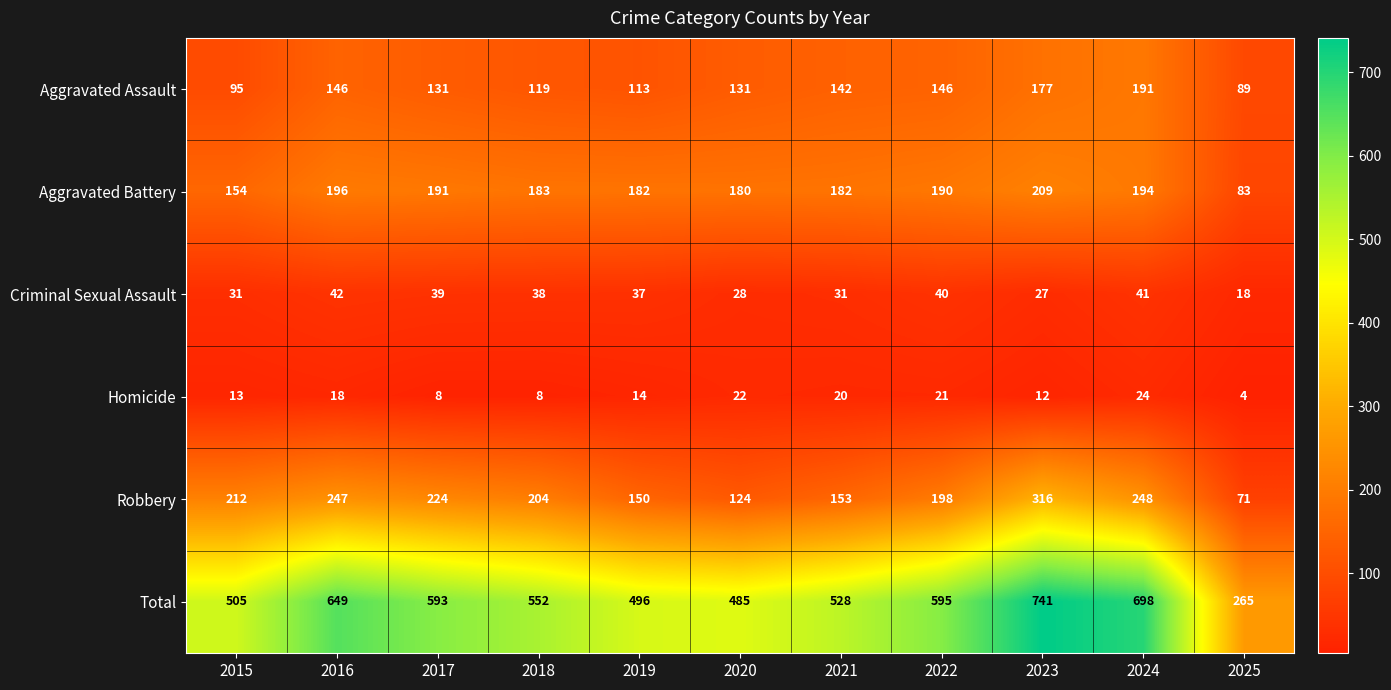

Which category has the lowest value across all series?

2025